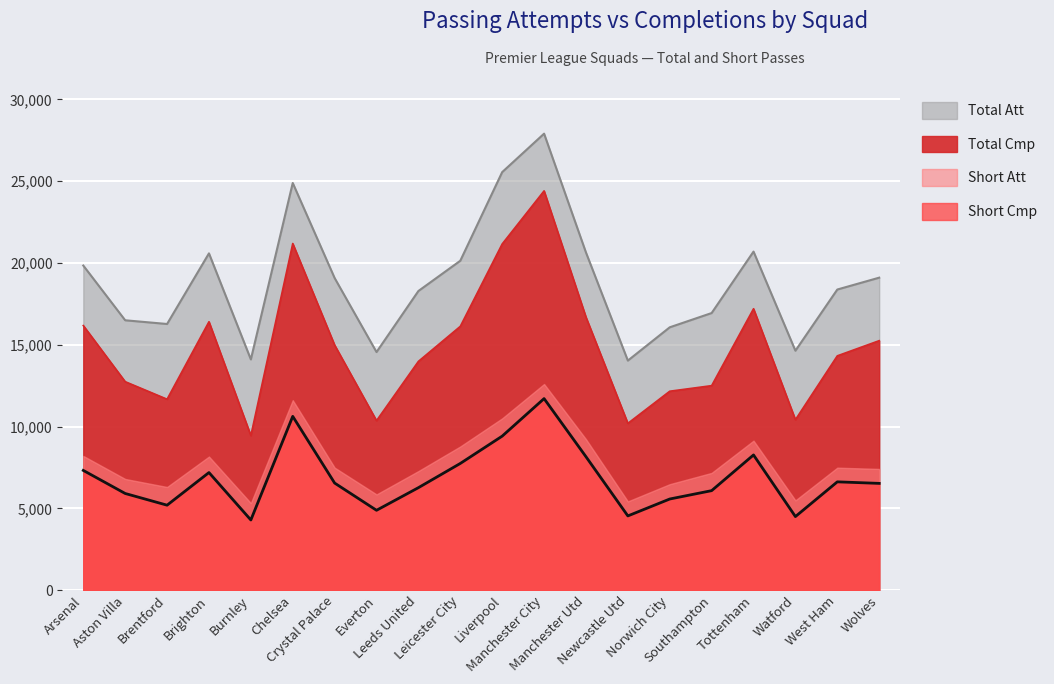

True or false: Short Att has more than 2 interior local peaks.

True